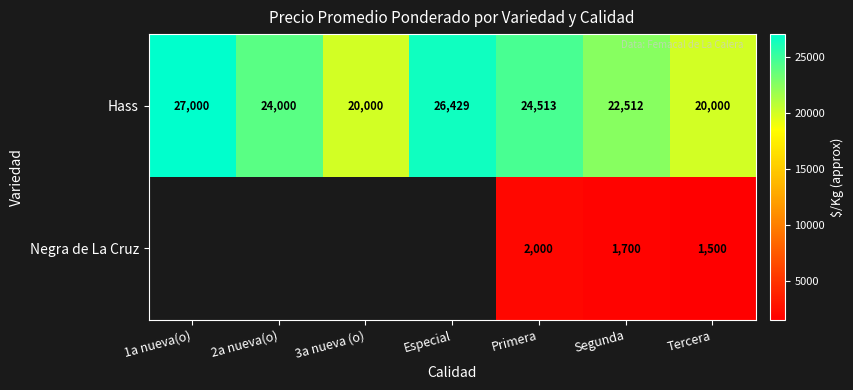

Is it true that Hass equals 41205 at 2a nueva(o)?

False